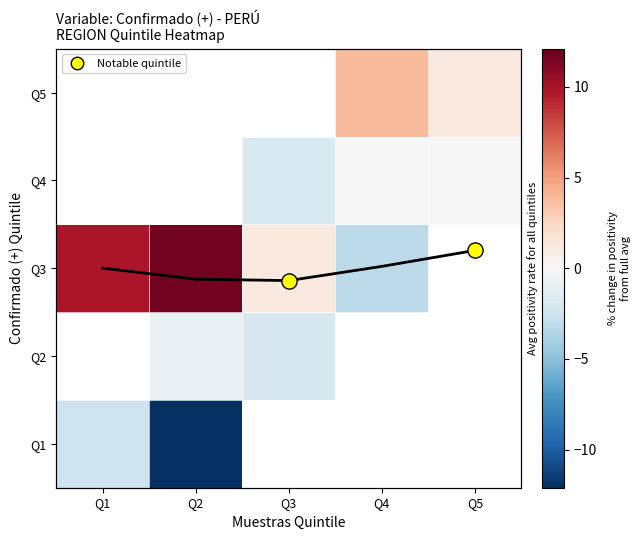

What is the difference between the highest and lowest values at Q2?

23.7